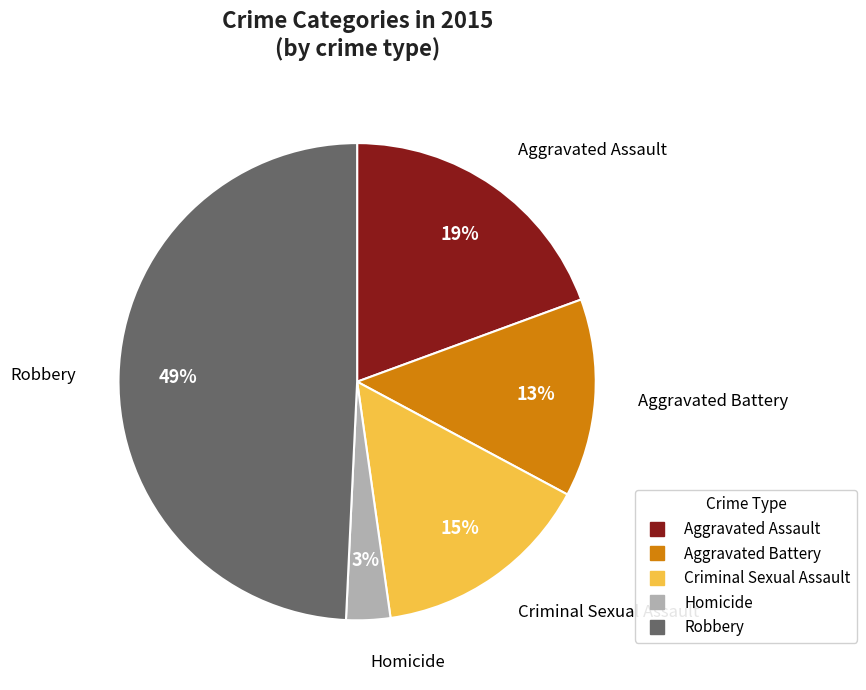

Do Homicide and Aggravated Assault together represent more than half of the pie?

No